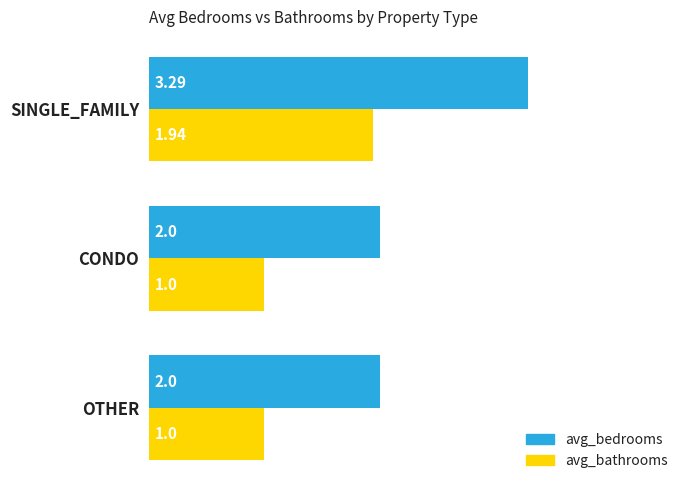

Which series has the largest range (max minus min)?

avg_bedrooms